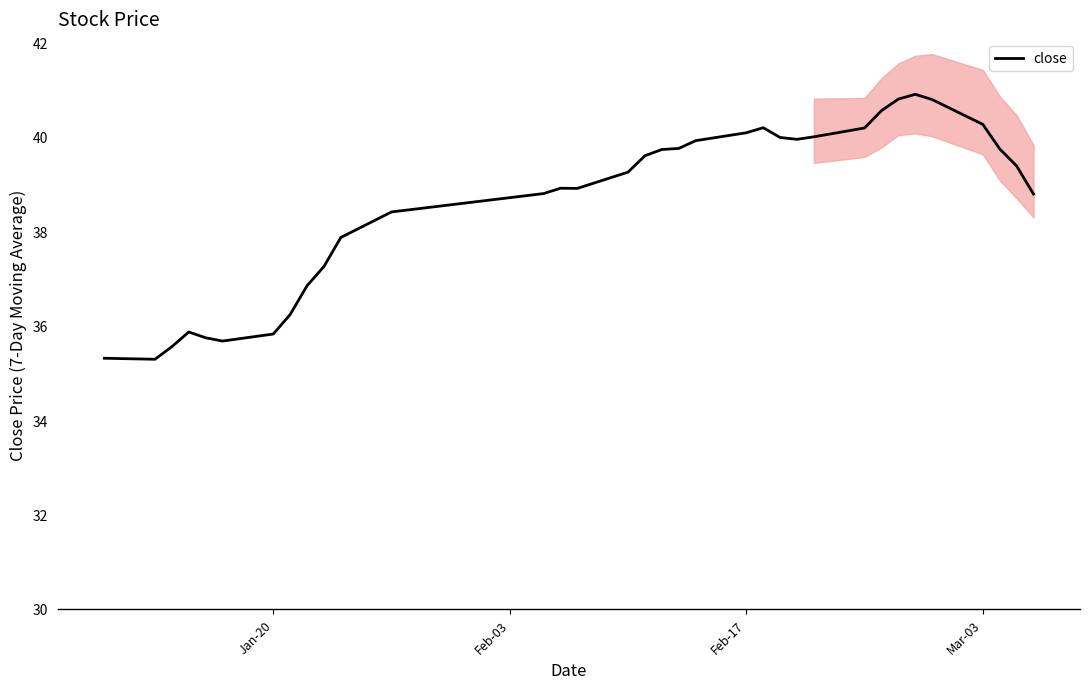

Count the number of categories in the chart.

34